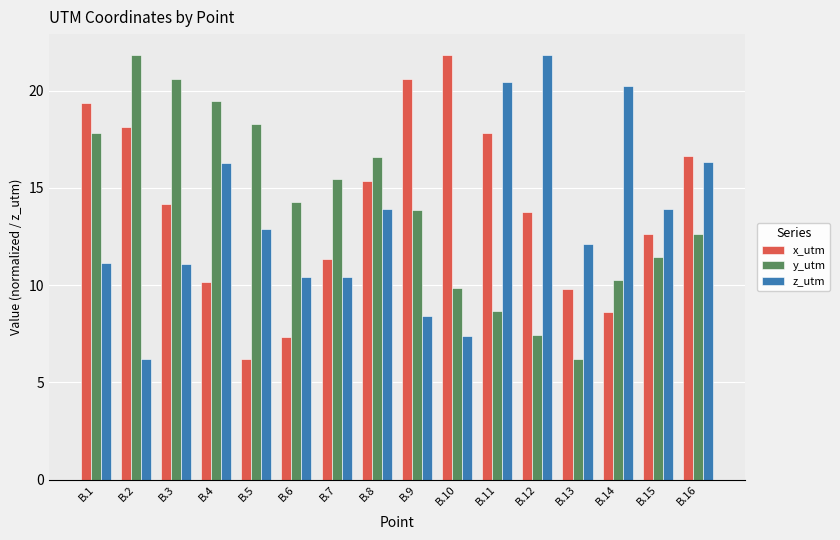

At B.5, list the series in order from largest to smallest.

y_utm, z_utm, x_utm